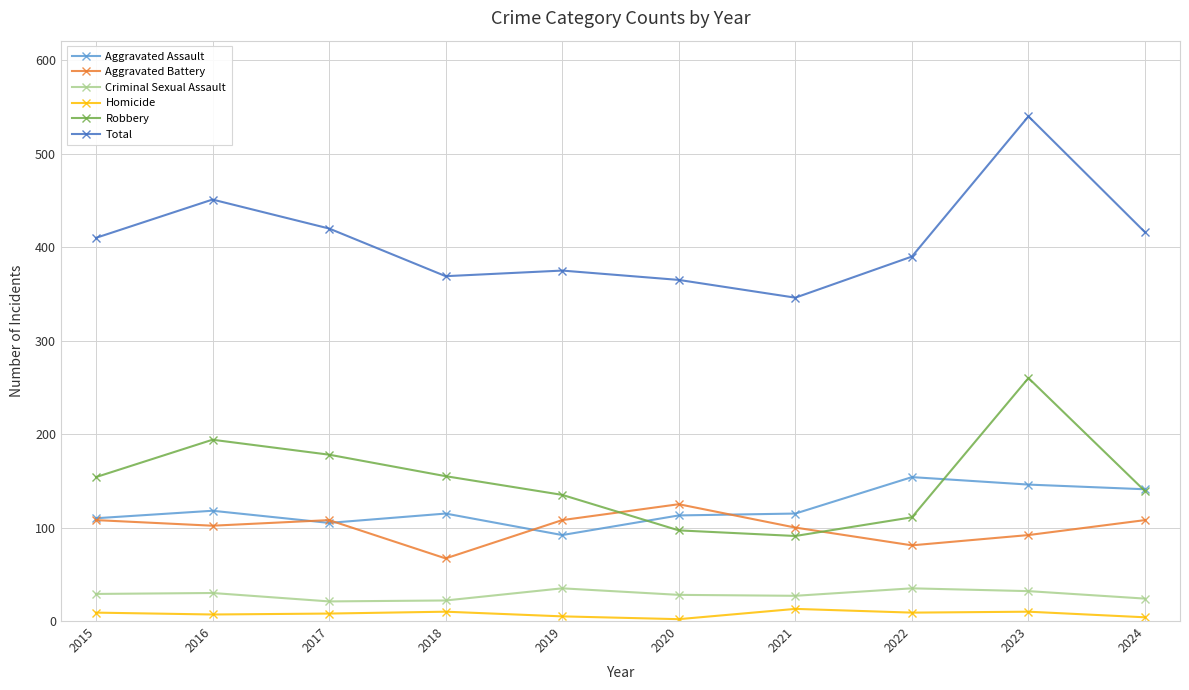

What are all the series names shown in the legend?

Aggravated Assault, Aggravated Battery, Criminal Sexual Assault, Homicide, Robbery, Total